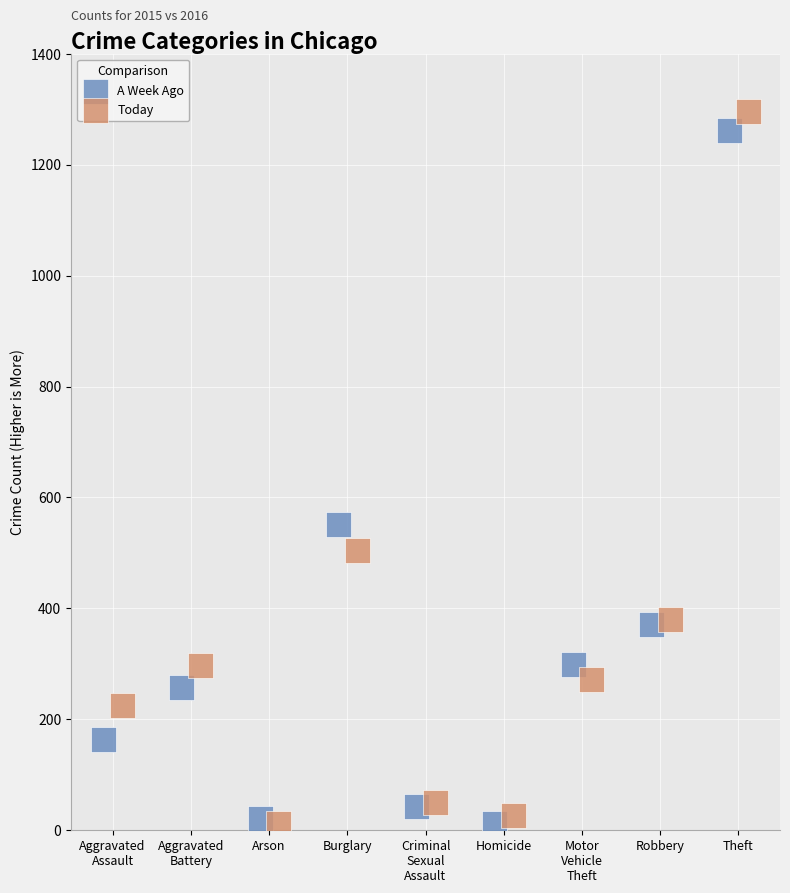

Which series reaches the maximum Y coordinate?

Today